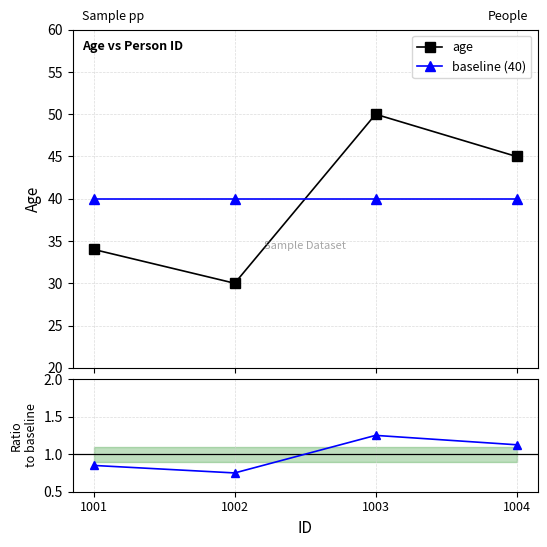

True or false: ratio to baseline has more than 0 interior local peaks.

True